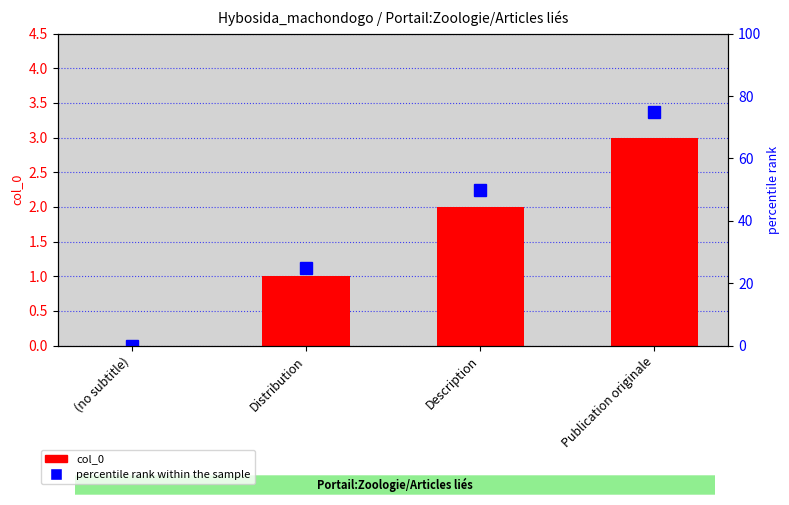

Is it true that percentile rank within the sample equals 25 at Distribution?

True